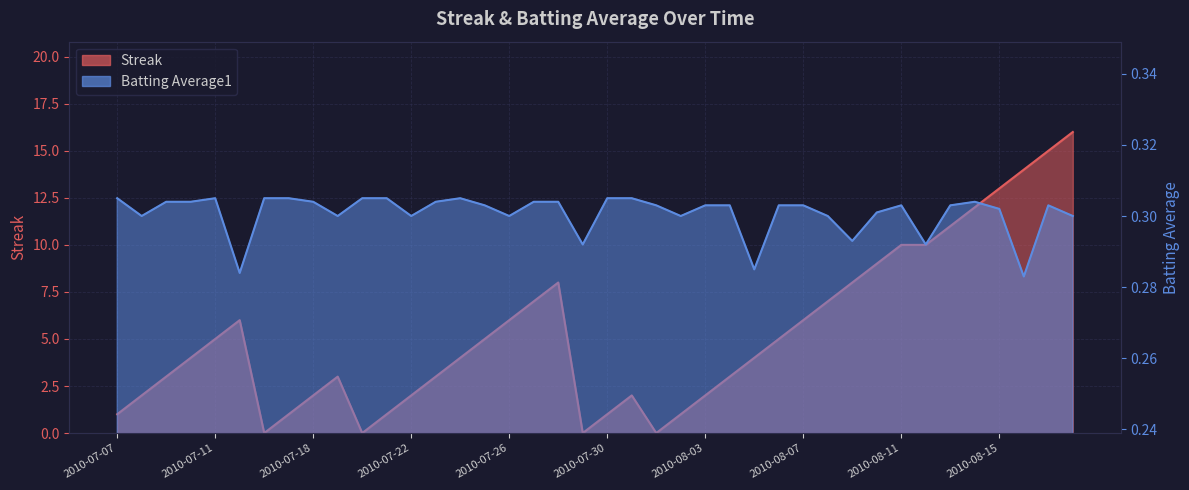

What are all the series names shown in the legend?

Streak, Batting Average1